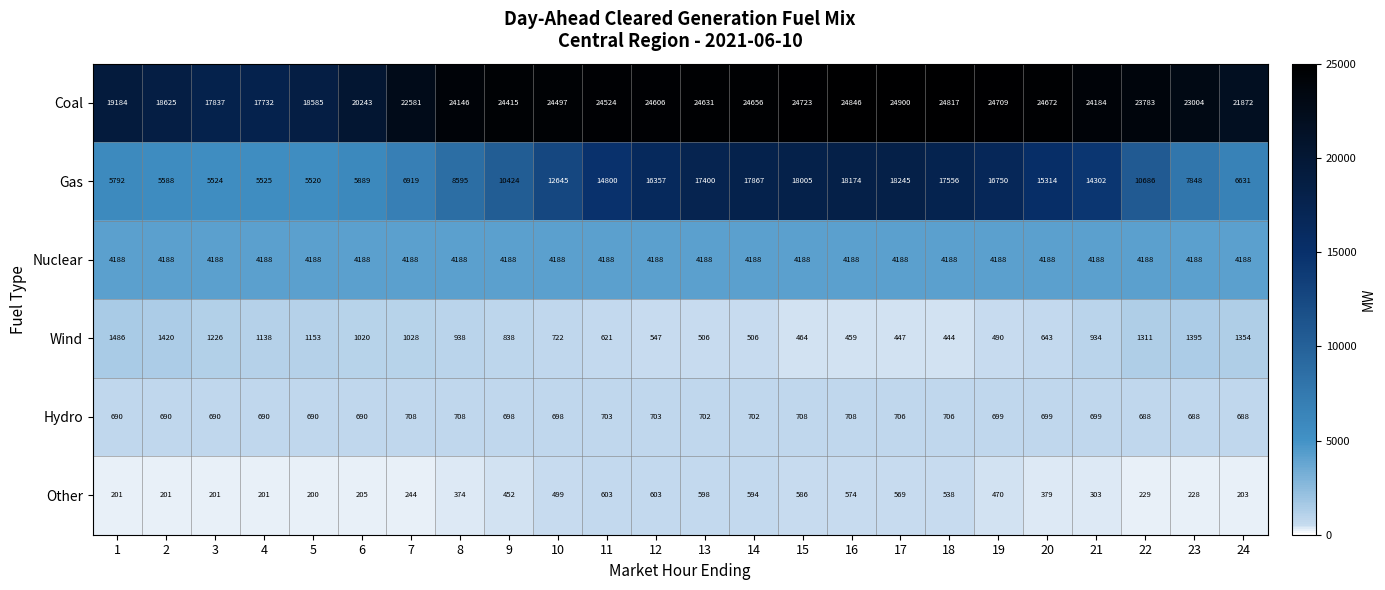

How many values in the Hydro series are below 699?

11